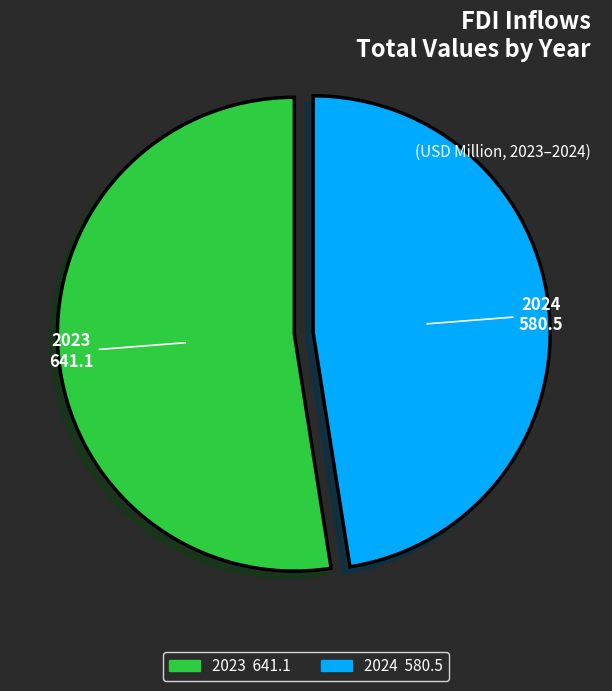

Combined, do 2024 and 2023 account for over 50%?

Yes